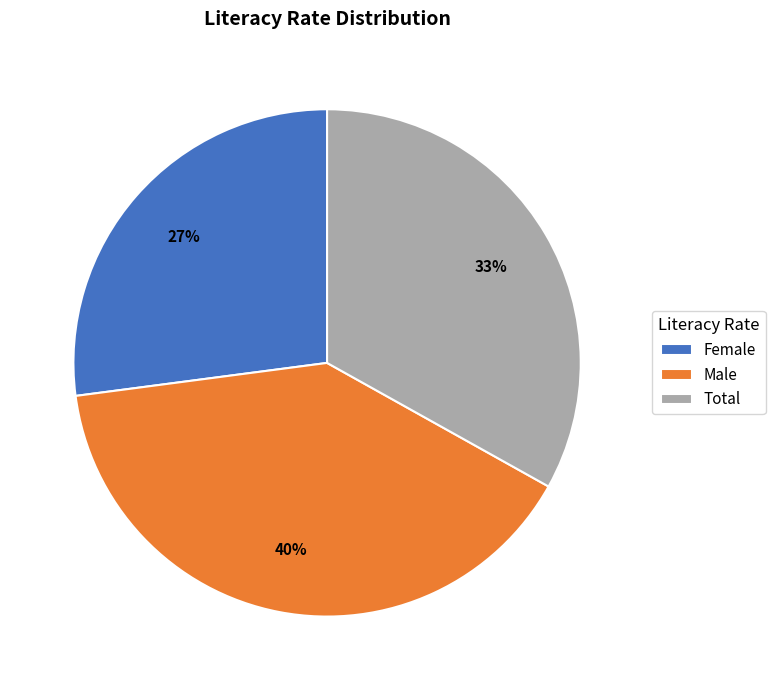

What percentage is the Female slice, to the nearest percent?

27%